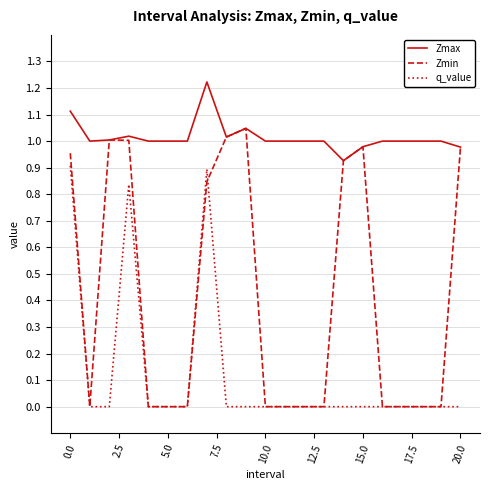

True or false: Zmax and q_value cross at least once.

False